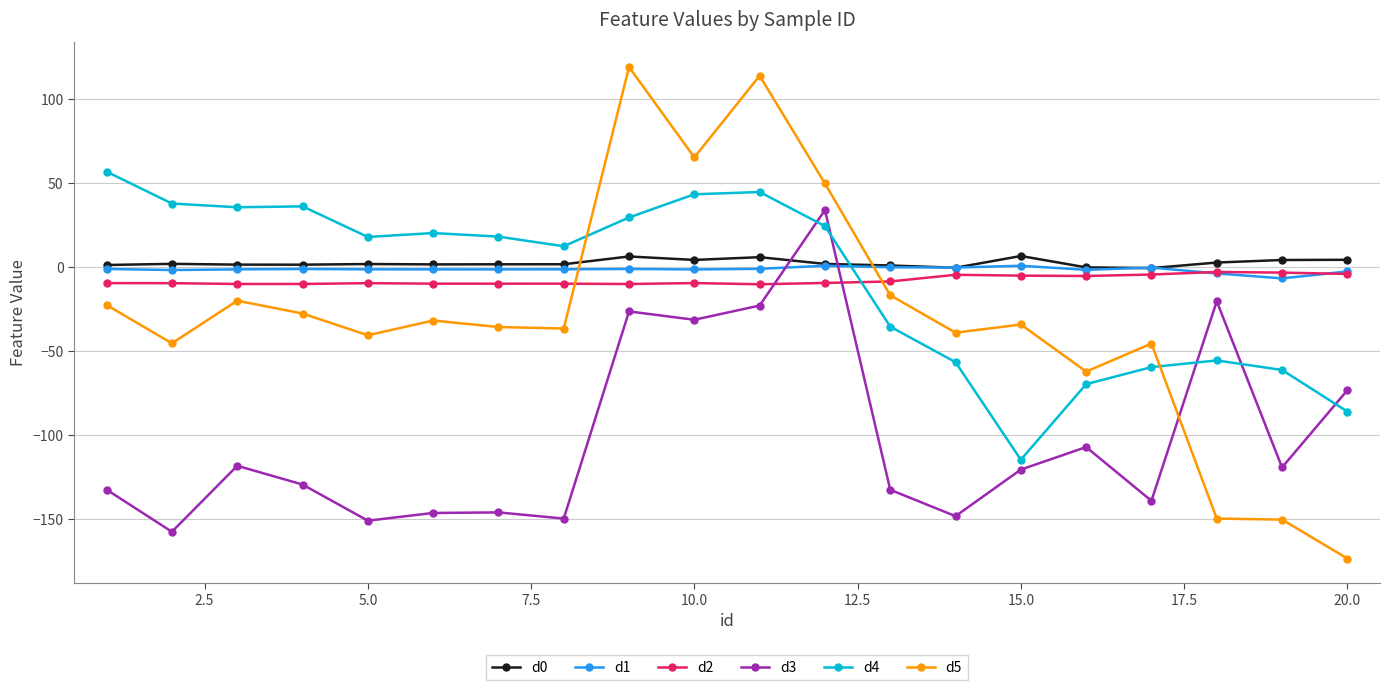

True or false: d3 and d5 cross at least once.

True